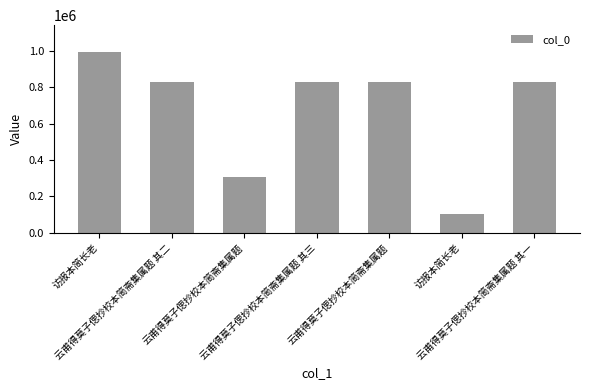

Are the bars grouped side by side (vs. stacked)?

No